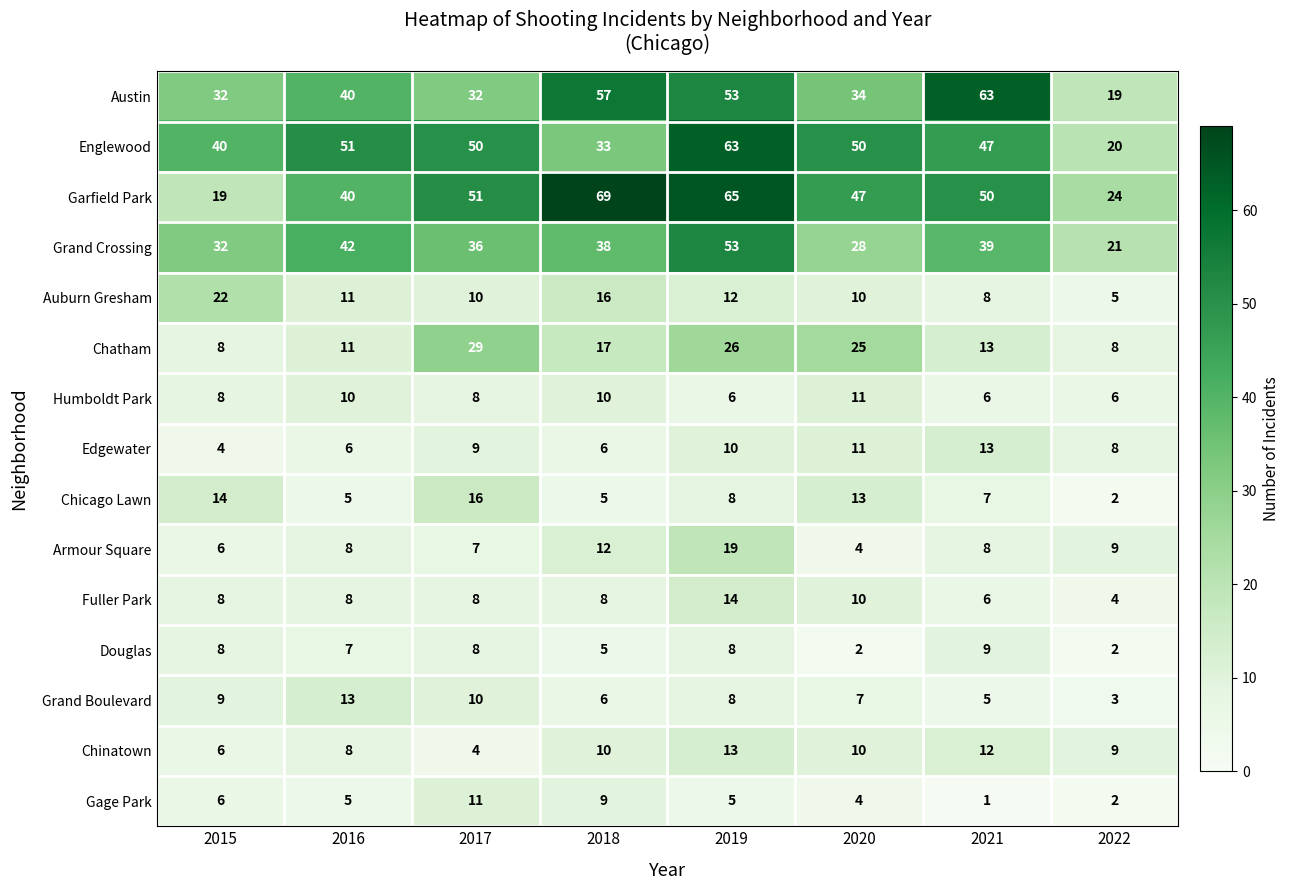

What is the average value of the Douglas series?

6